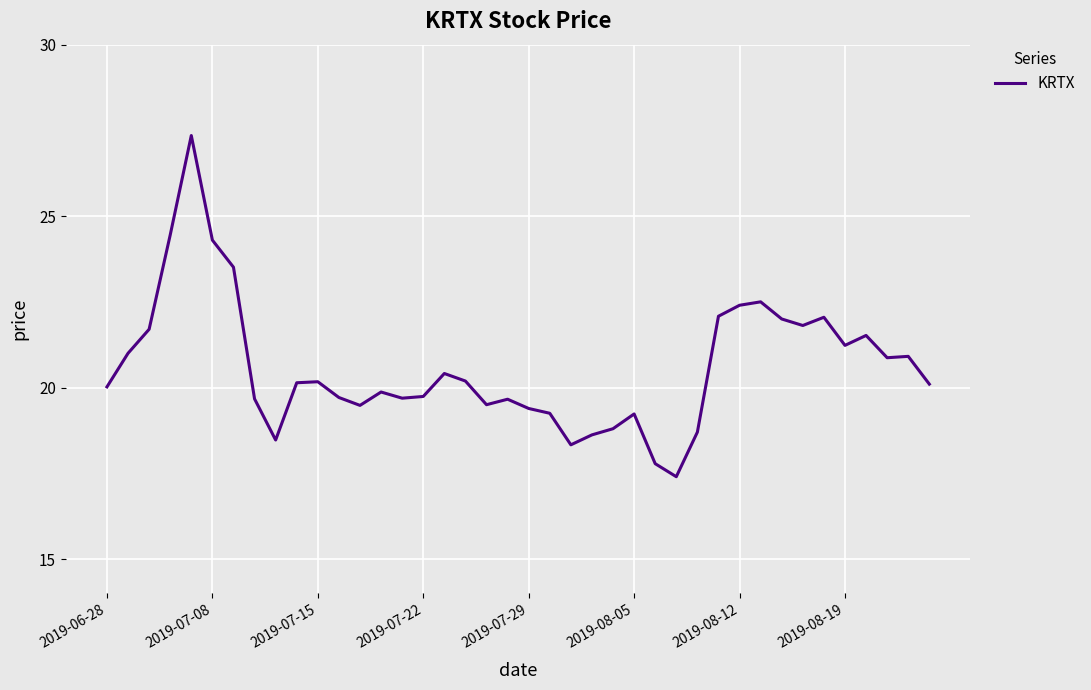

Does the chart have visible grid lines?

Yes